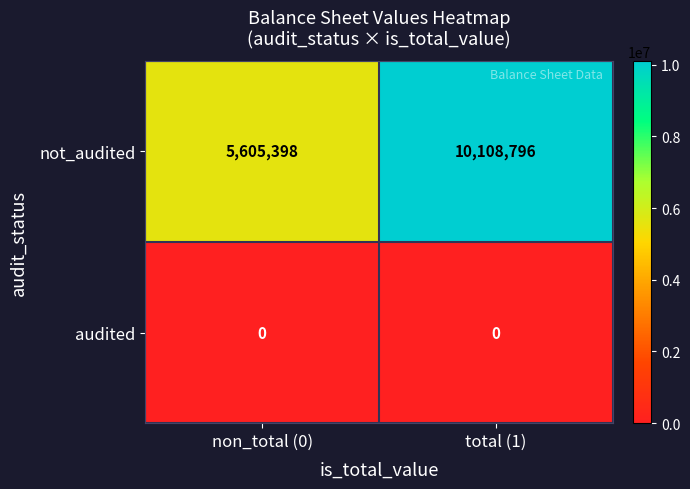

List the series in order of their peak value, highest first.

not_audited, audited